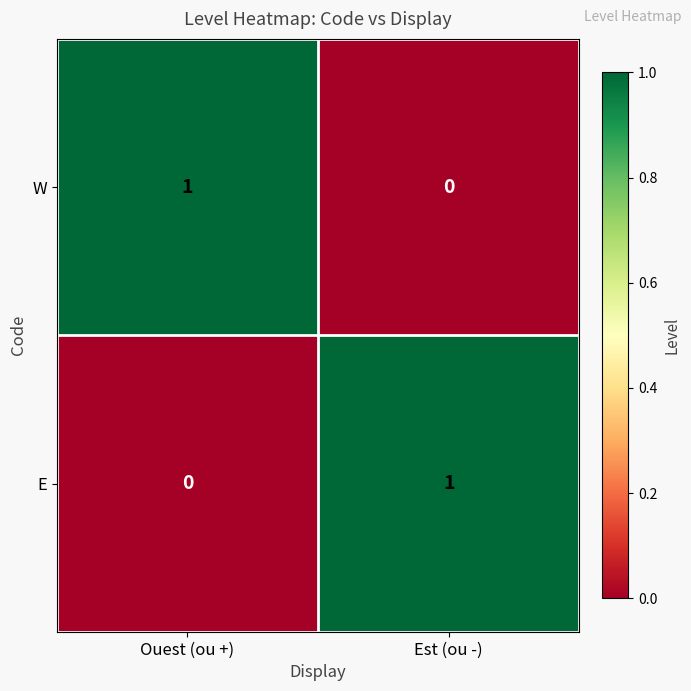

What is the total value across all series at Ouest (ou +)?

1